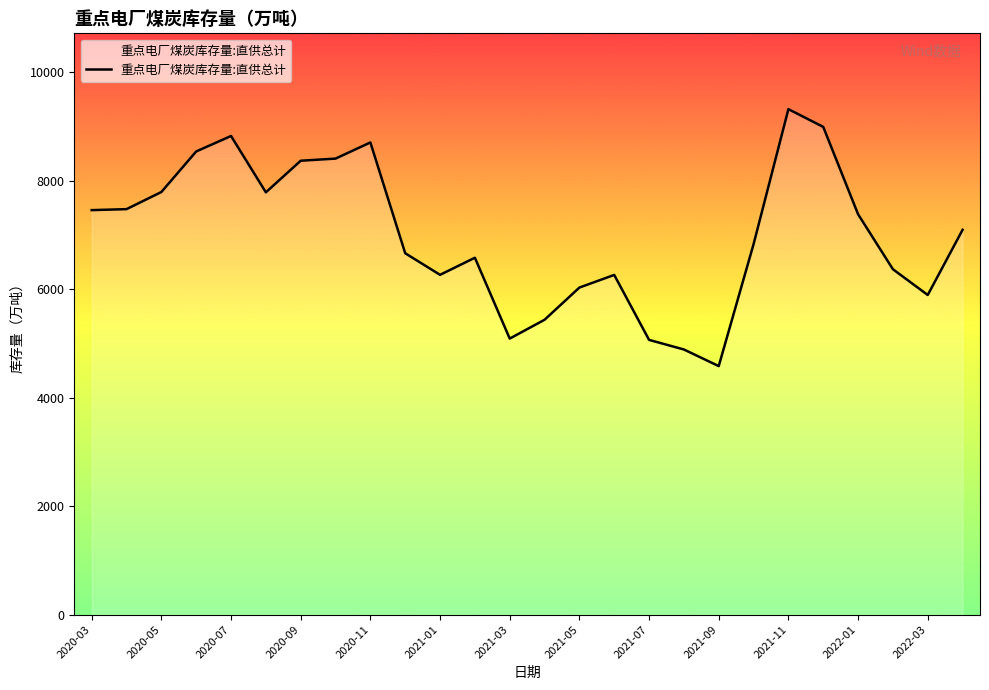

What is the difference between the maximum and minimum values?

4738